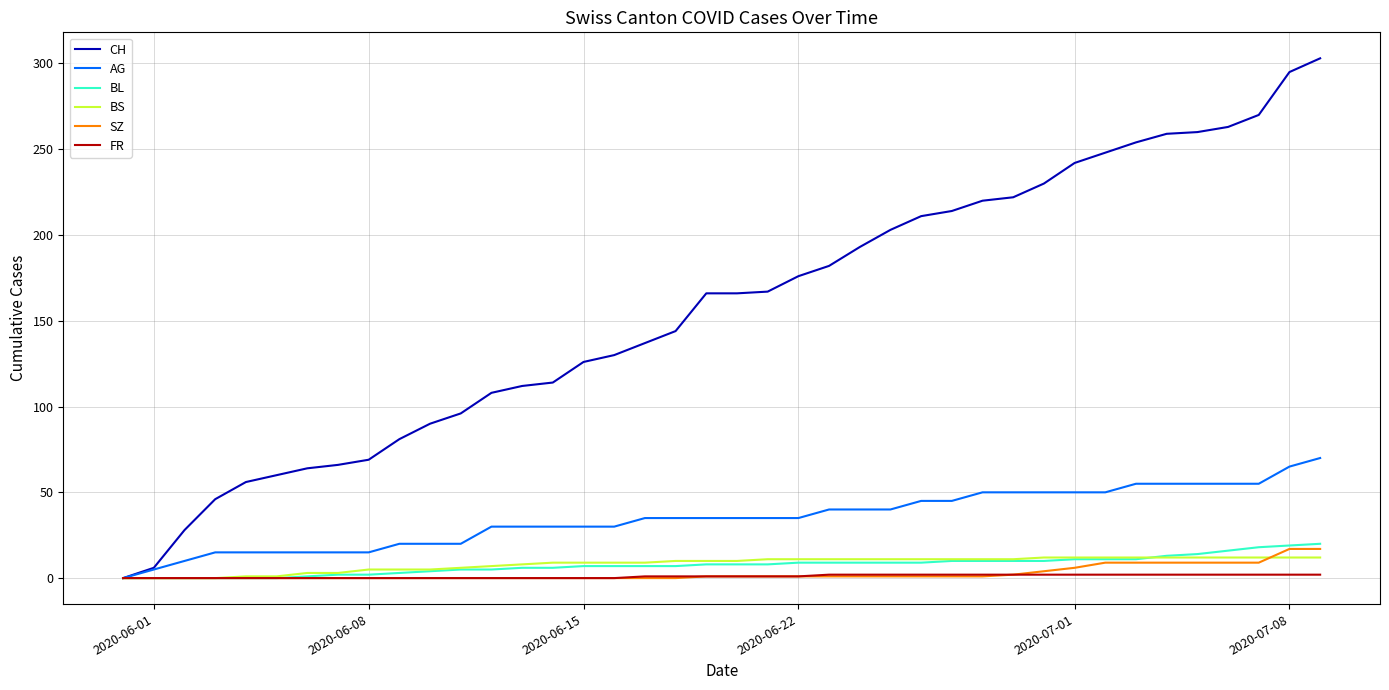

What is the maximum value for SZ?

17